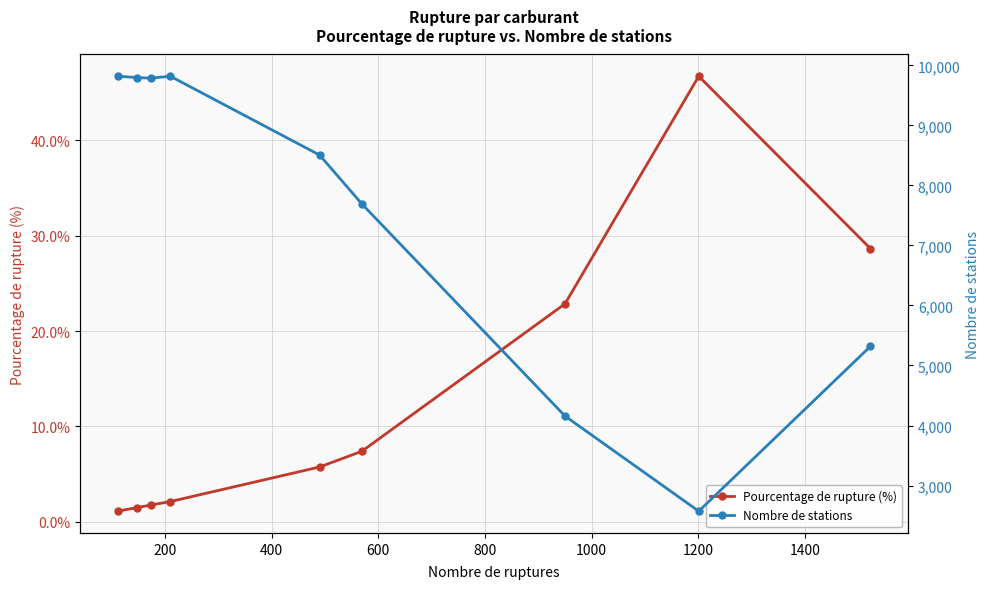

What is the minimum value for Pourcentage de rupture (%)?

1.1